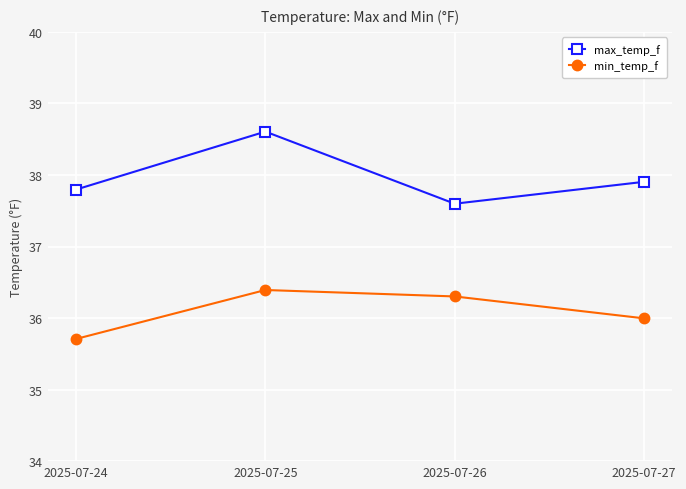

At which label does max_temp_f reach its peak?

2025-07-25